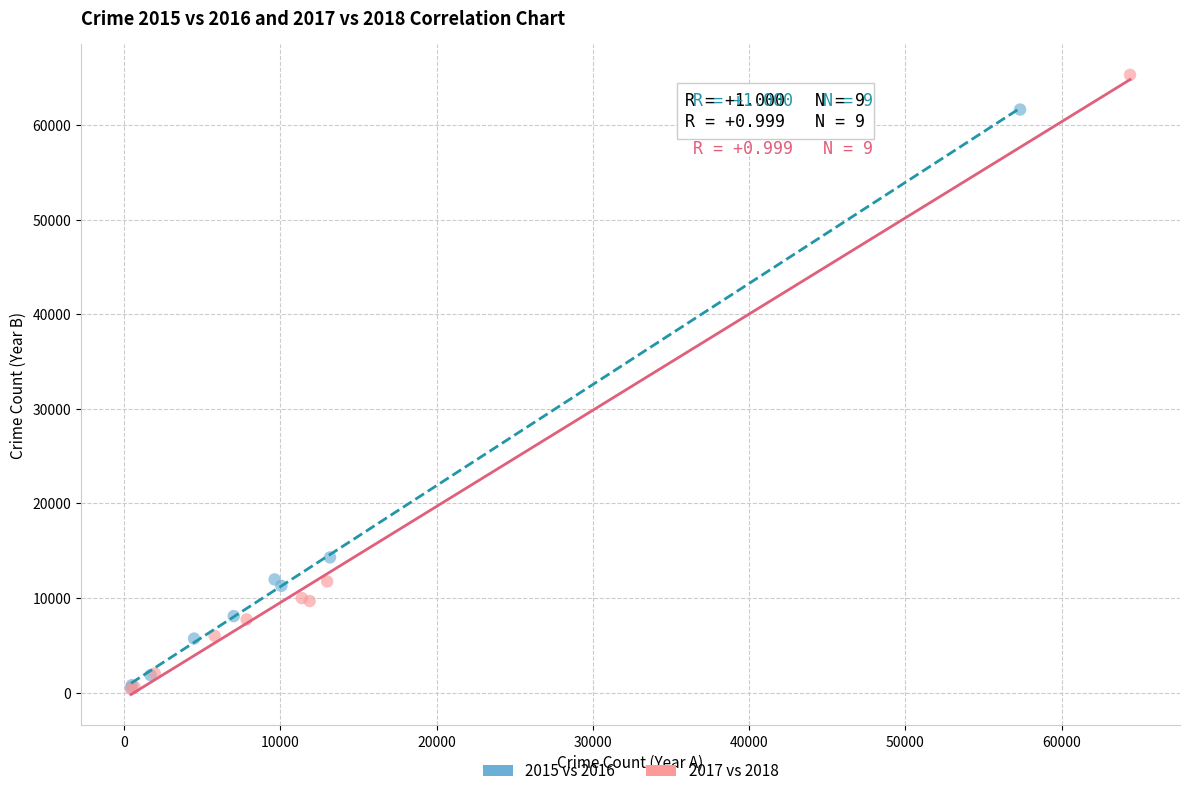

Which series contains the highest Y value?

2017 vs 2018